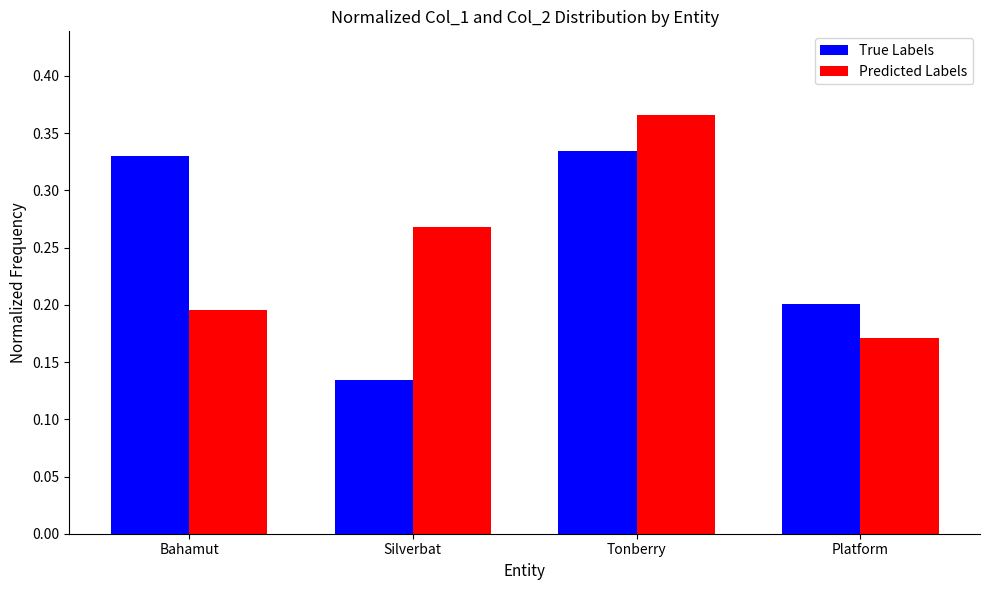

How many True Labels values are between 0 and 1?

4